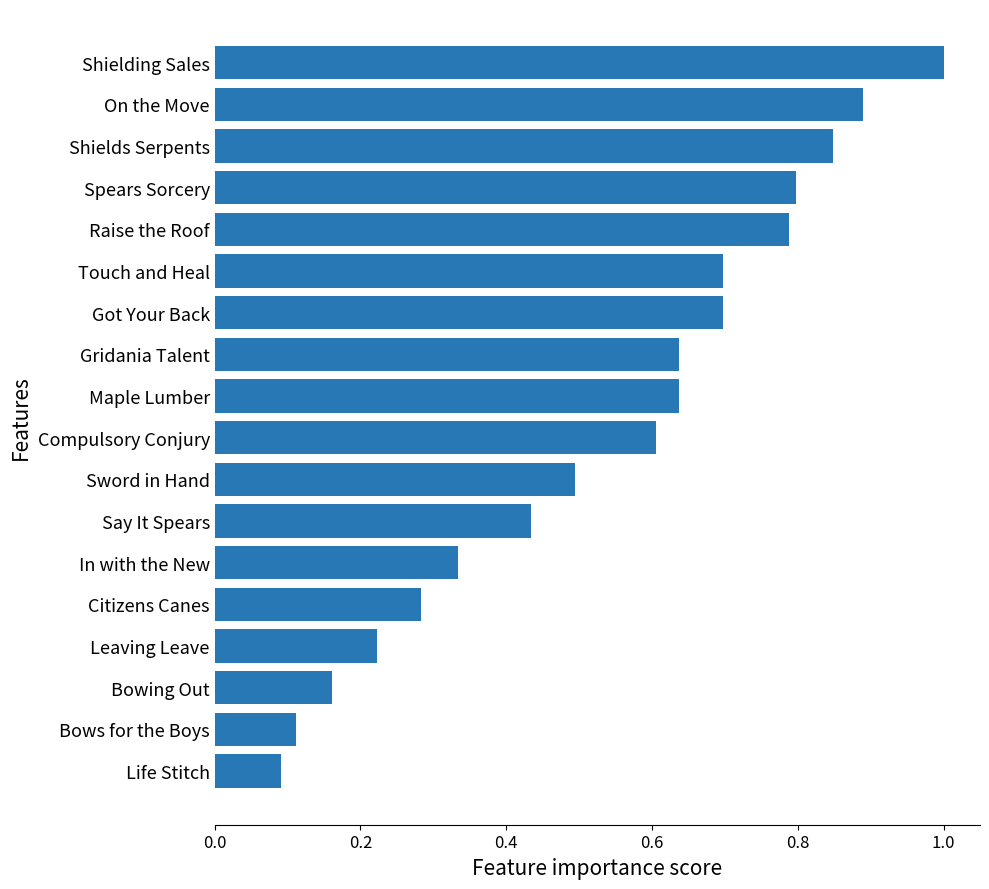

Is it true that the value at Bows for the Boys is 0.1?

True